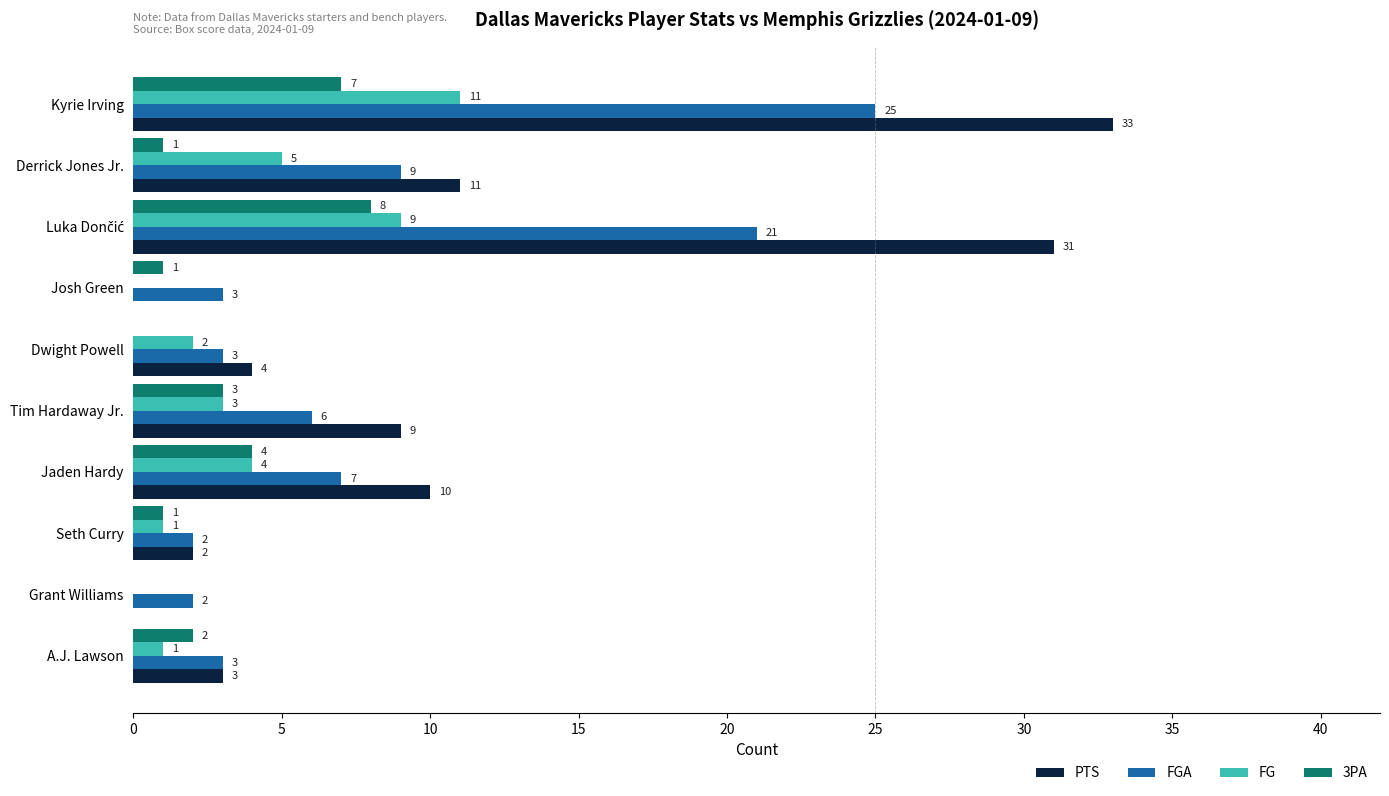

Which series changed the most between Kyrie Irving and Grant Williams?

PTS